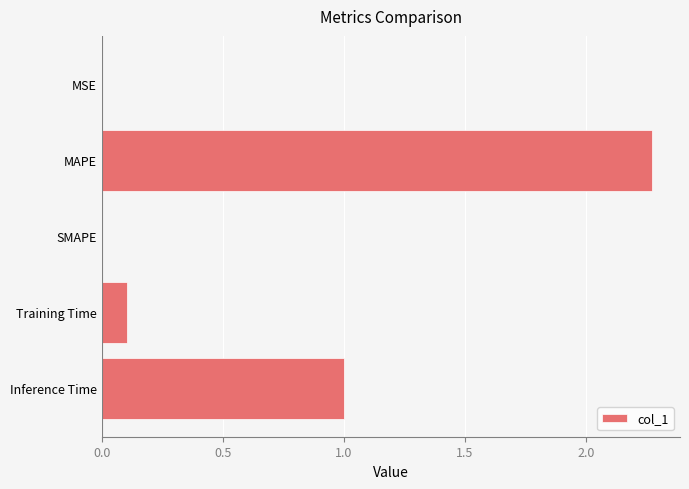

Which category has the highest value across all series?

MAPE